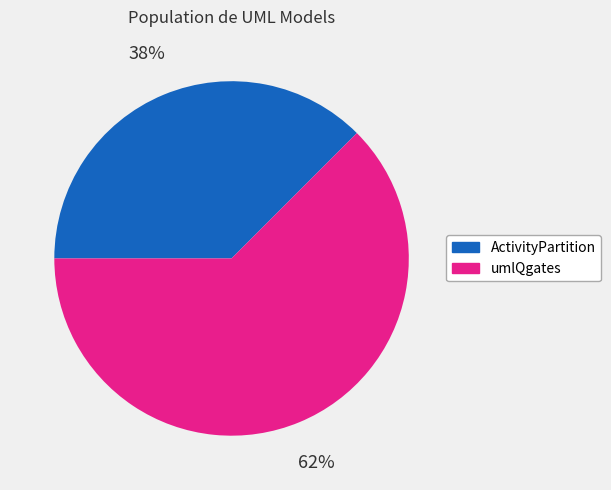

Is it true that ActivityPartition is 25% of the pie?

False